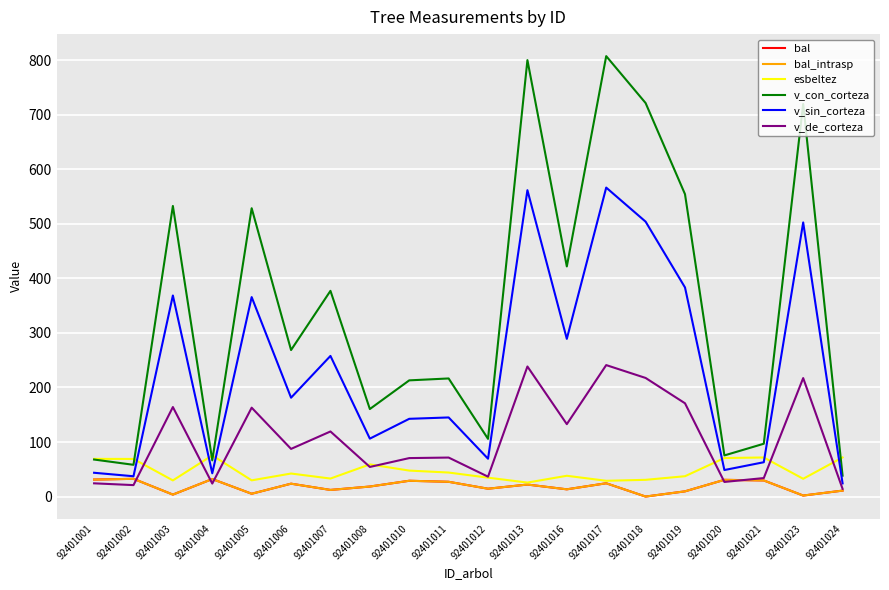

Reading right to left, extract all data points from this chart.

bal: 10.9	1.9	29.5	30.6	9.6	0.0	24.4	13.3	22.0	14.4	27.1	28.9	18.4	12.1	23.6	5.2	32.1	3.6	32.5	31.1
bal_intrasp: 10.9	1.9	29.5	30.6	9.6	0.0	24.4	13.3	22.0	14.4	27.1	28.9	18.4	12.1	23.6	5.2	32.1	3.6	32.5	31.1
esbeltez: 71.8	32.6	71.7	70.7	37.3	30.7	28.9	38.1	25.6	34.6	44.0	47.6	59.0	33.0	42.2	29.7	75.5	29.6	69.0	69.1
v_con_corteza: 38.3	719.9	96.9	75.4	554.5	721.6	807.6	422.0	800.3	105.8	216.6	213.1	160.5	377.2	268.7	528.7	66.4	532.9	58.2	67.9
v_sin_corteza: 24.2	502.6	63.0	48.6	383.5	504.1	566.6	289.2	561.8	69.4	145.1	142.6	106.2	257.9	181.3	365.7	42.6	368.7	37.2	43.6
v_de_corteza: 14.2	217.3	33.9	26.8	171.0	217.5	241.1	132.8	238.5	36.4	71.5	70.5	54.3	119.3	87.4	163.0	23.8	164.2	21.0	24.3